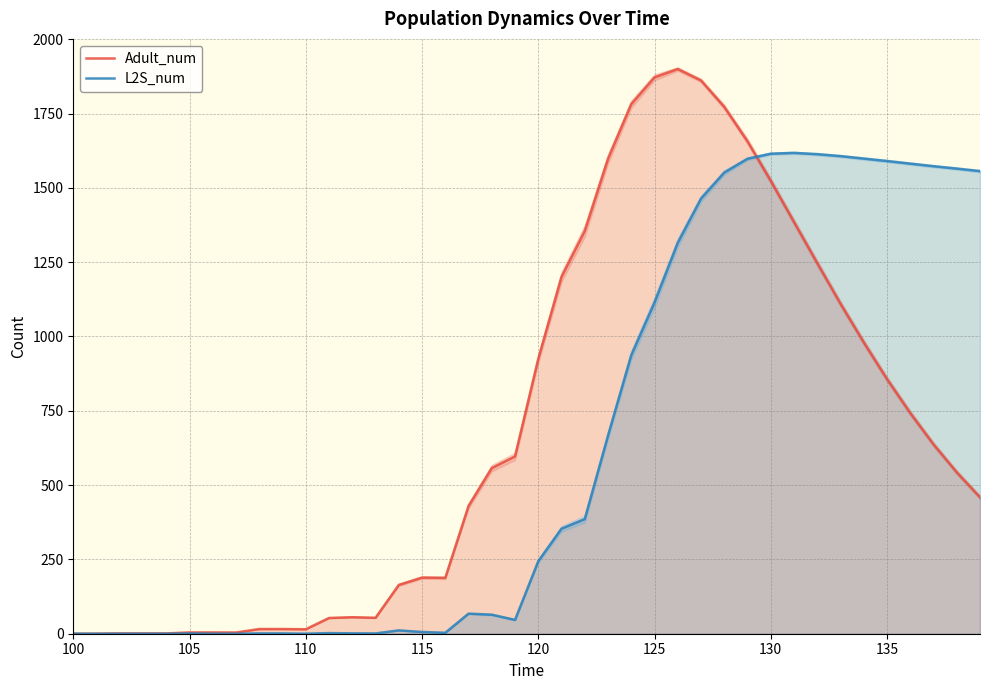

Reading left to right, transcribe all the data shown in this chart.

Adult_num: 0.0	0.0	1.0	1.0	1.0	4.4	4.3	4.1	15.7	15.8	15.0	53.0	55.6	53.6	164.2	188.9	187.9	429.8	557.3	596.7	924.7	1200.7	1355.3	1597.7	1781.9	1872.0	1899.9	1861.5	1772.5	1656.7	1523.8	1385.3	1246.9	1110.4	980.4	856.9	742.8	637.2	543.1	459.1
L2S_num: 0.0	0.0	0.0	0.0	0.0	1.0	0.0	0.0	1.1	1.0	0.0	2.1	1.3	1.0	11.2	5.9	3.1	67.5	64.1	46.5	244.0	353.3	385.8	666.6	937.2	1114.7	1315.4	1463.9	1551.7	1598.0	1615.0	1617.7	1613.4	1606.9	1598.6	1590.3	1581.6	1572.9	1564.9	1556.4